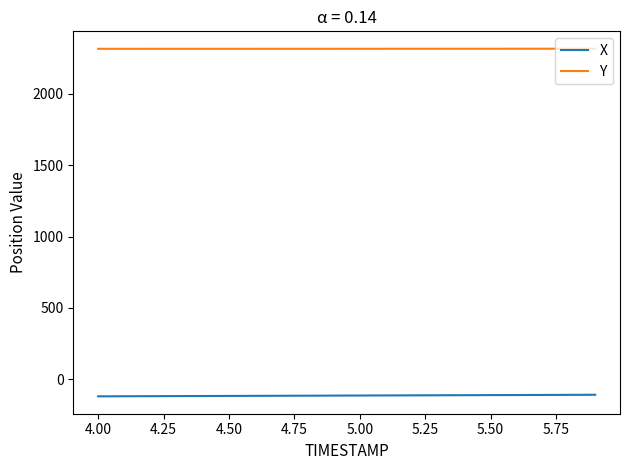

True or false: Y and X cross at least once.

False